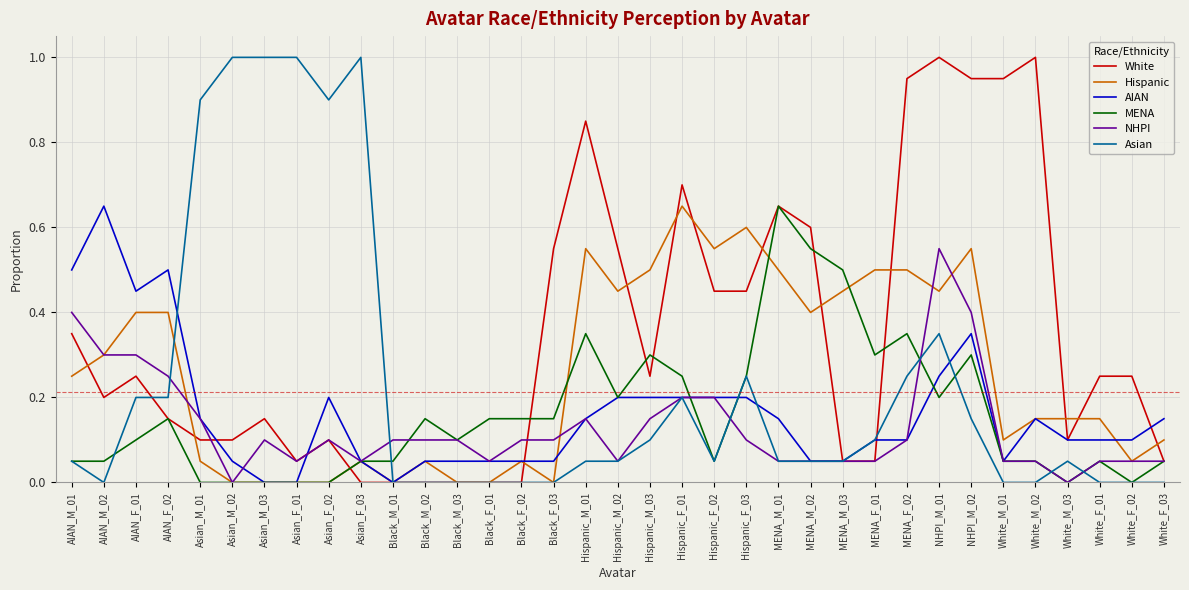

What position from the right is Black_F_02?

21